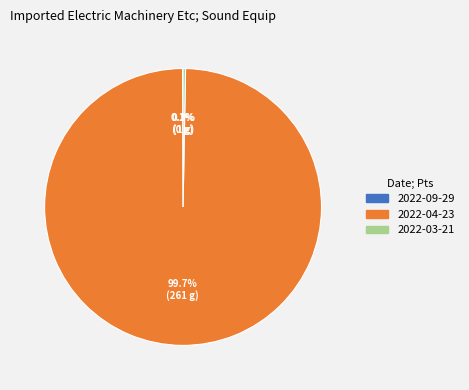

What percentage is NOT represented by 2022-03-21?

99.7%